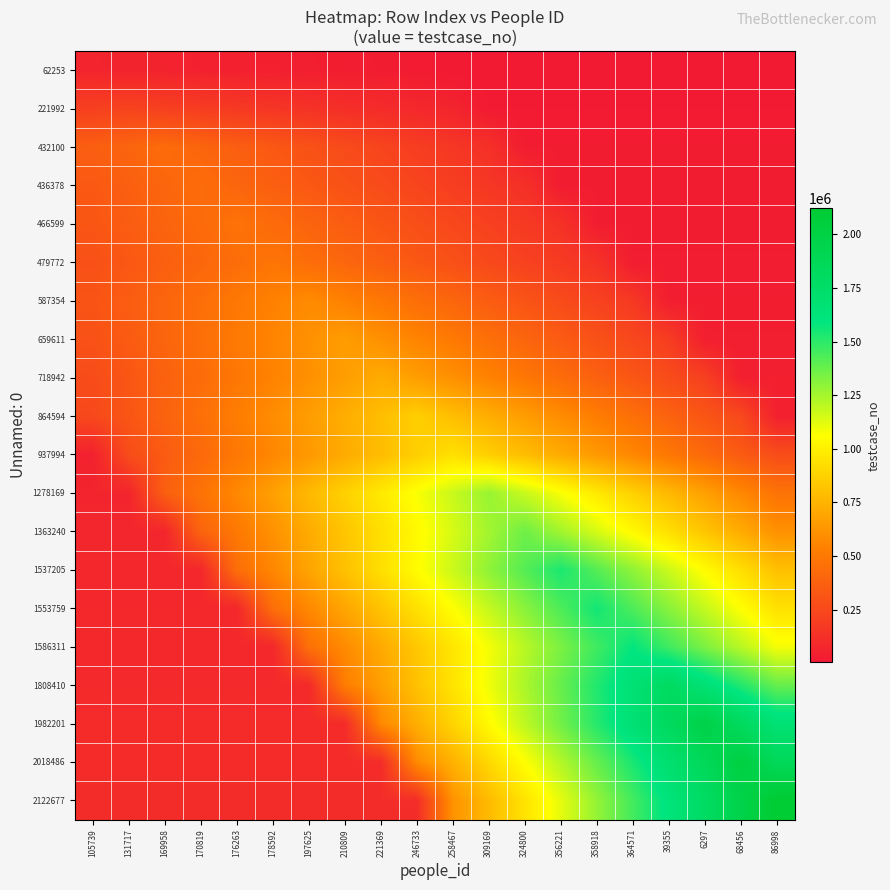

At which category is the sum across all series the highest?

358918